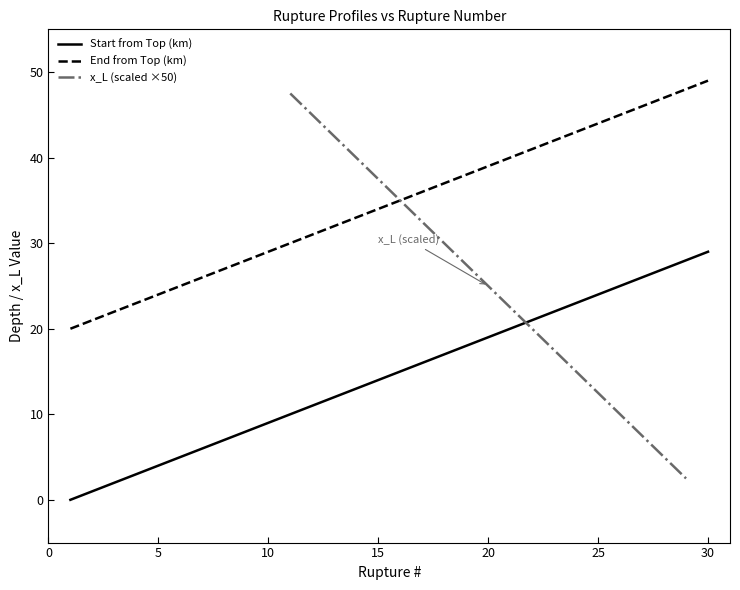

True or false: Start from Top (km) and End from Top (km) intersect in this chart.

False